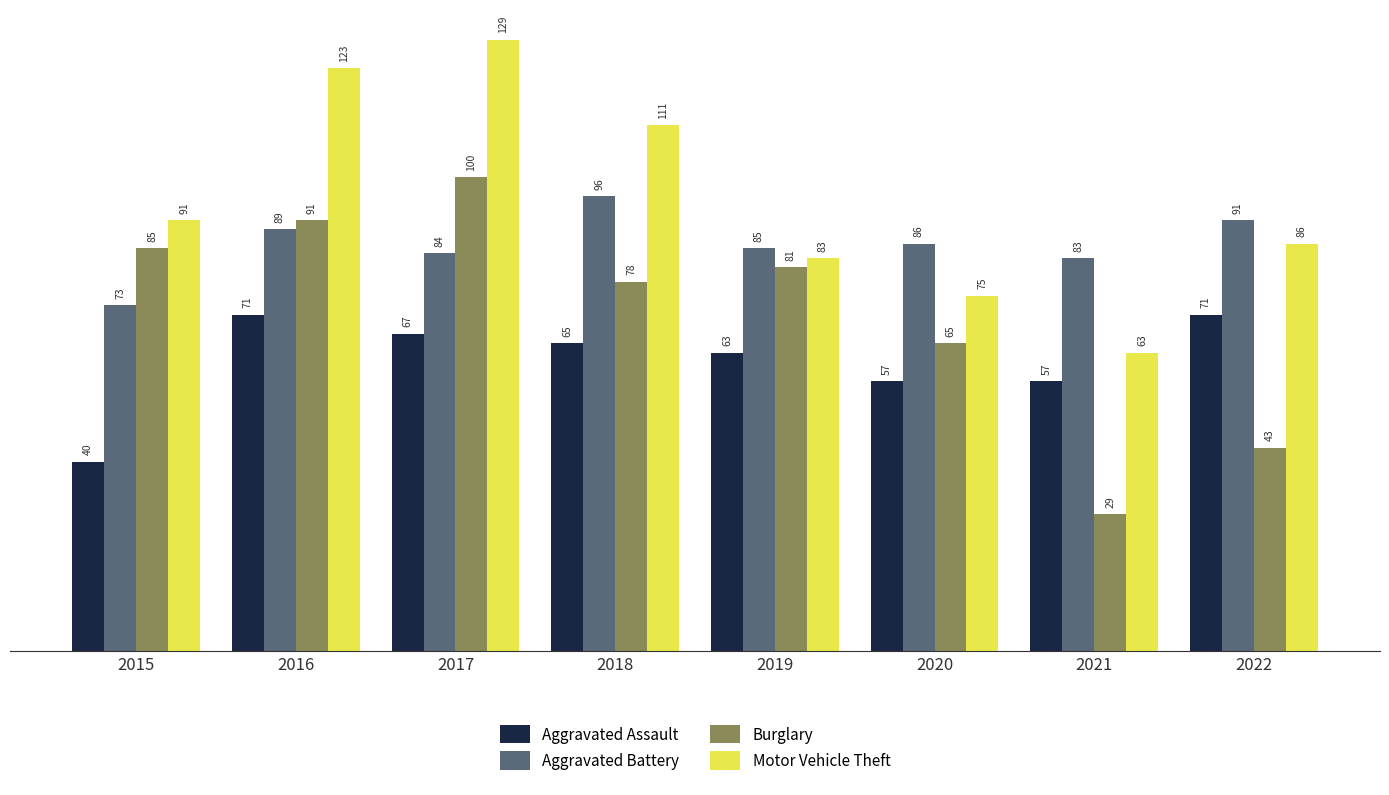

What is the sum of the Aggravated Assault values at 2015 and 2016?

111